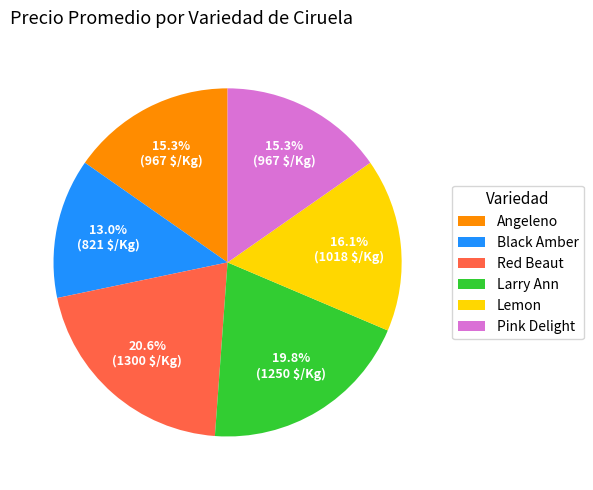

To the nearest percent, what is the difference between the largest and smallest slice percentages?

8%